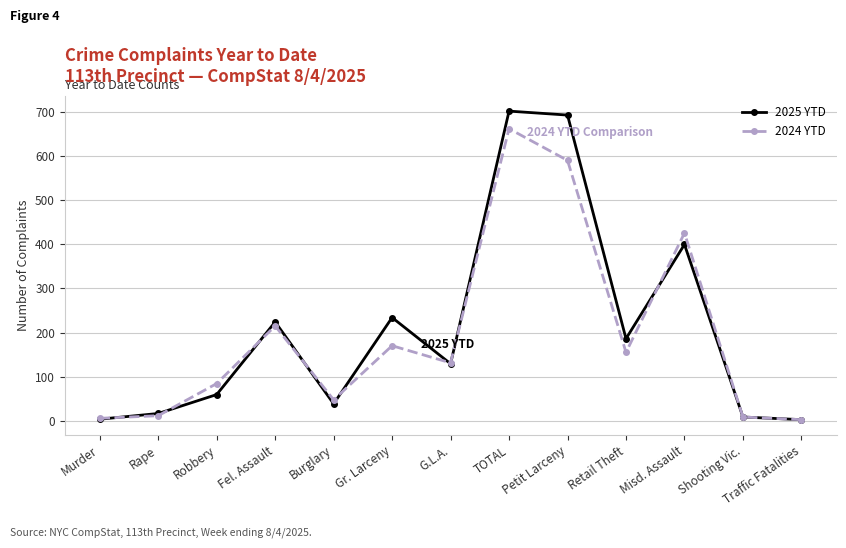

How many lines are shown in the chart?

2